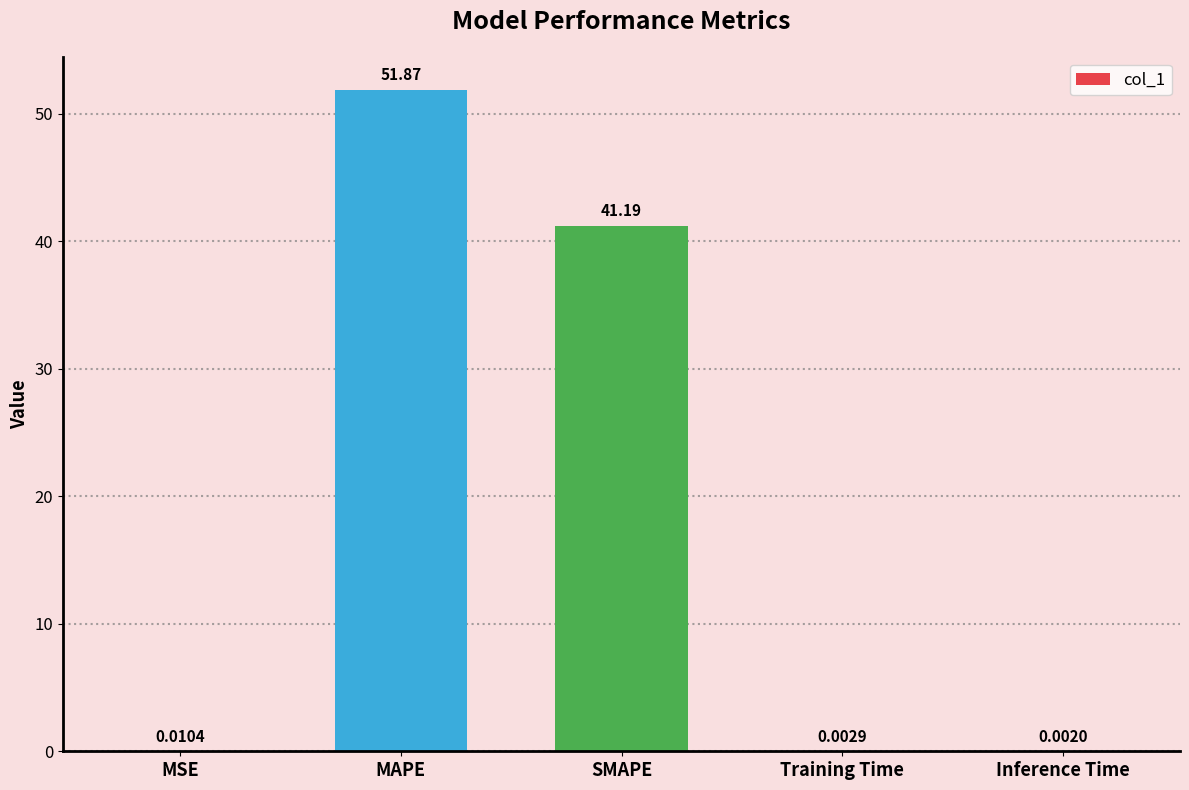

Between MSE and SMAPE, which is larger?

SMAPE